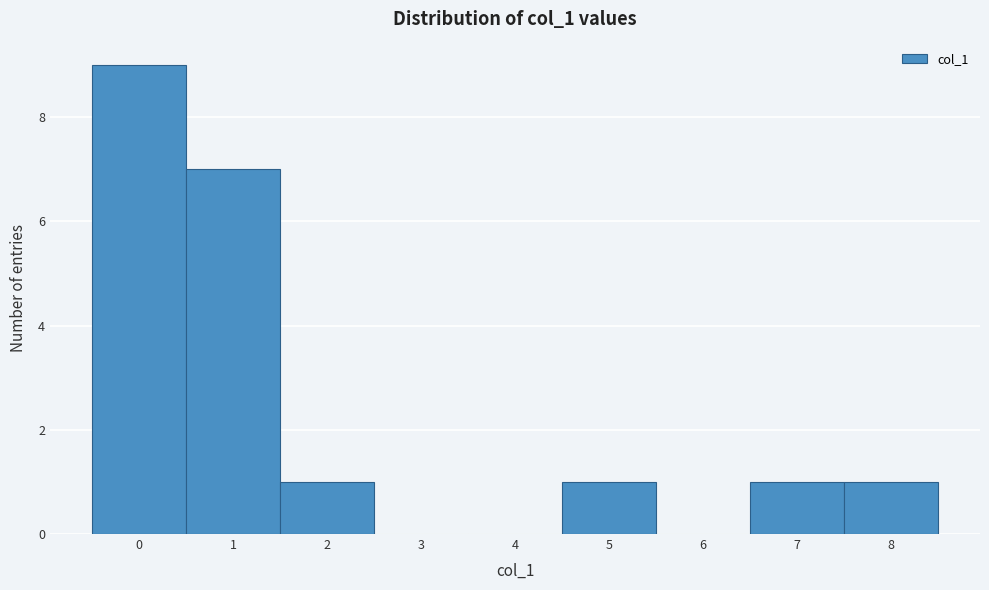

Which range on the x-axis has the tallest bar?

-0.5 to 0.5